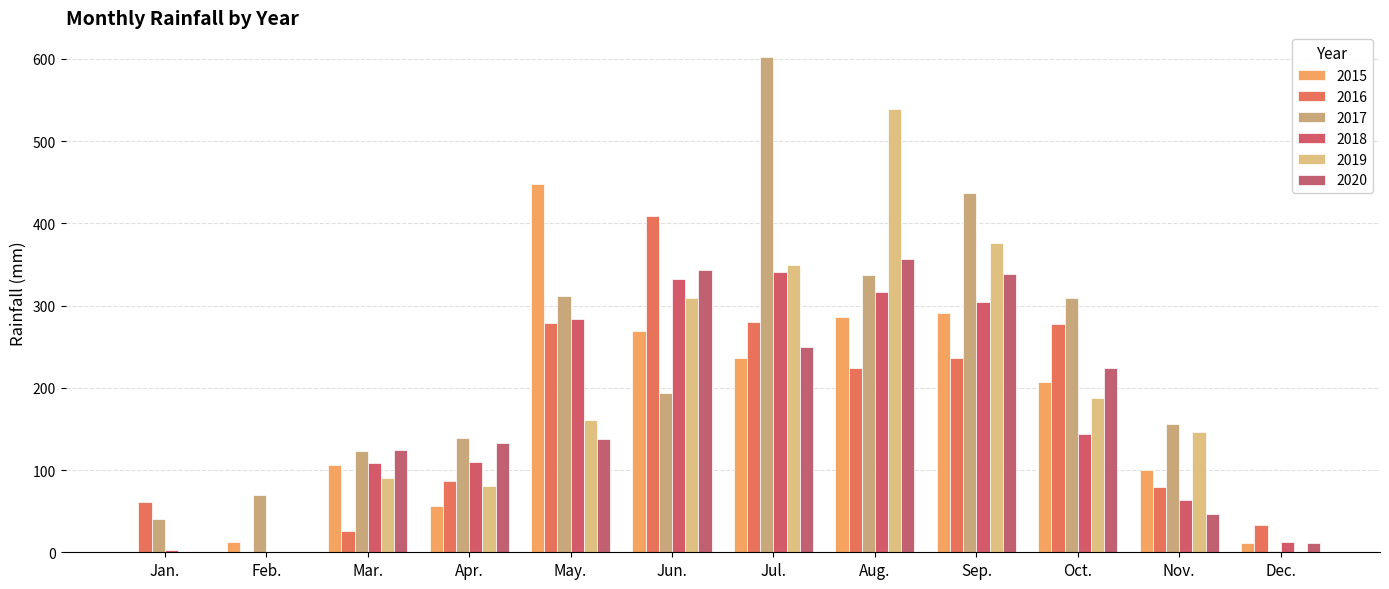

What is the highest value of the 2017 series?

602.3